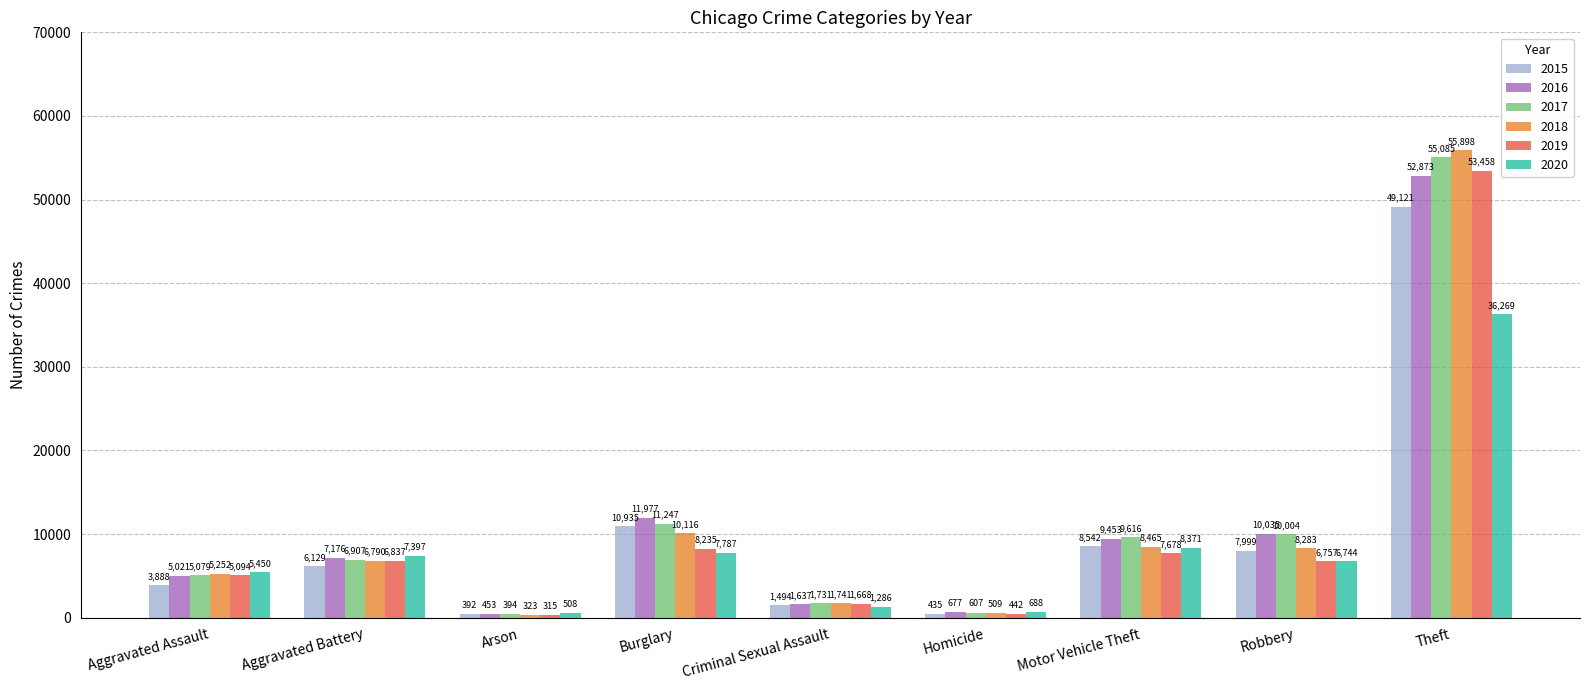

What is the highest value of the 2016 series?

52873